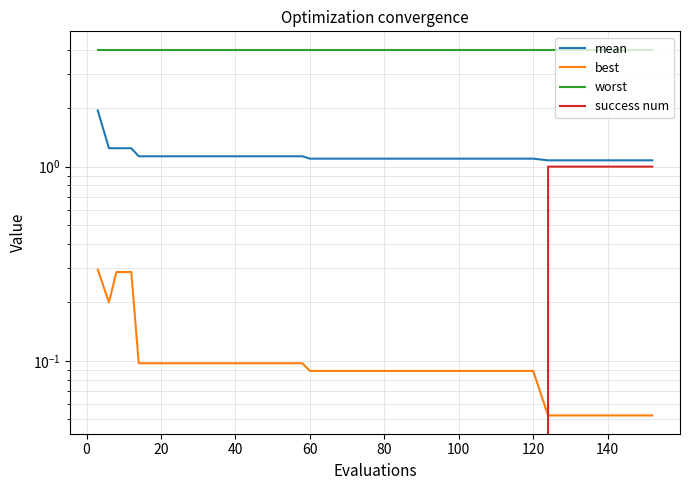

What are all the series names shown in the legend?

mean, best, worst, success num